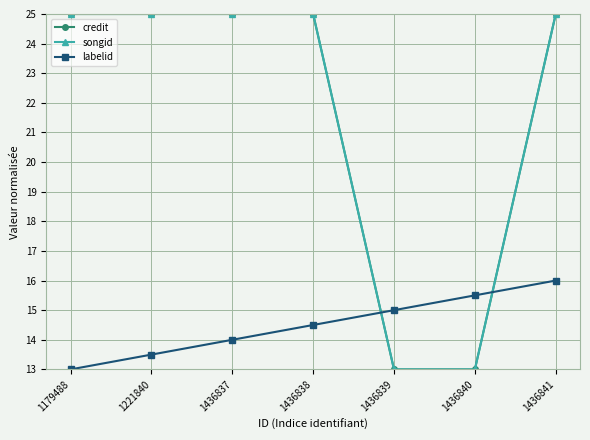

Which series has the largest total across all categories?

credit